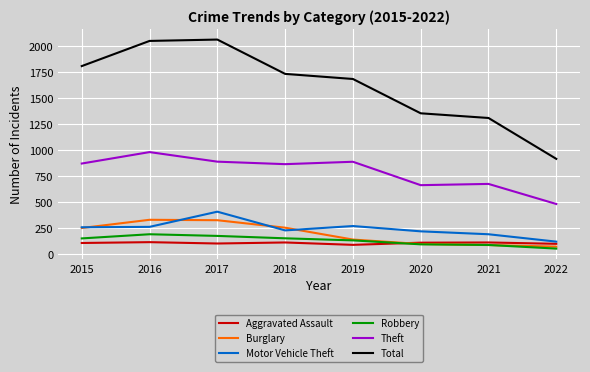

How many series are shown in this chart?

6